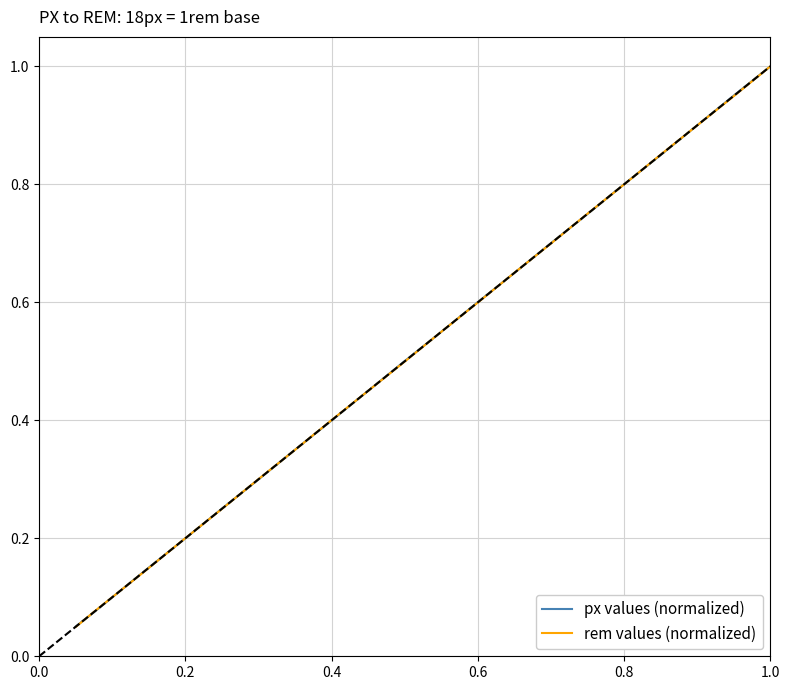

At how many categories does at least one series exceed 0?

21